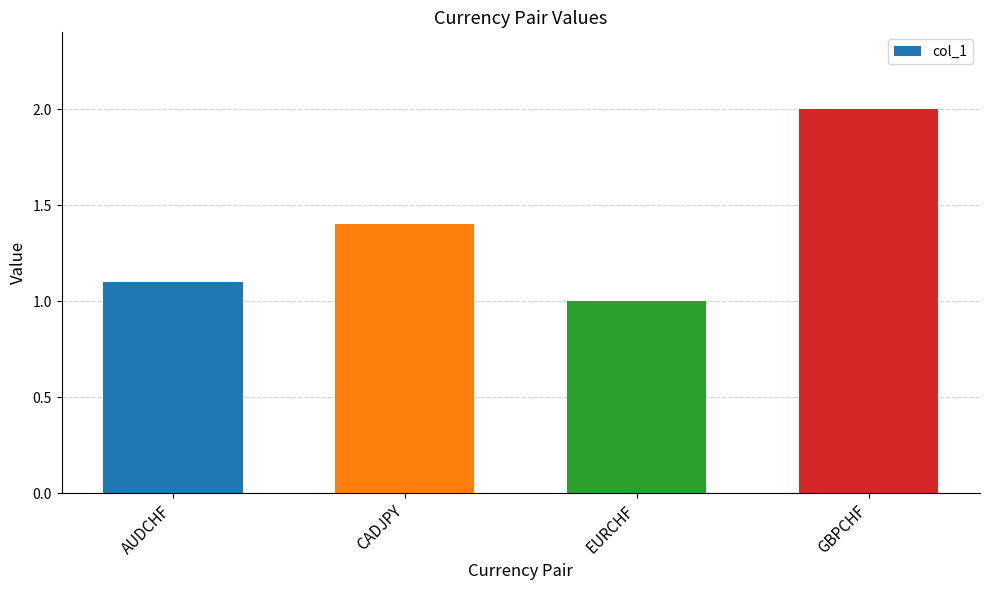

What is the difference between the second highest and second lowest values?

0.3